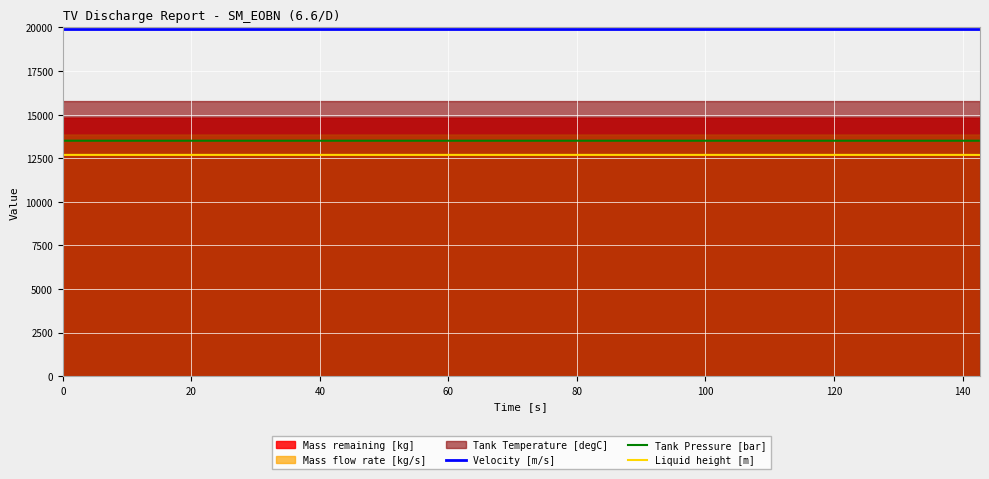

What is the difference between the maximum and minimum values in the Tank Pressure [bar] series?

0.8